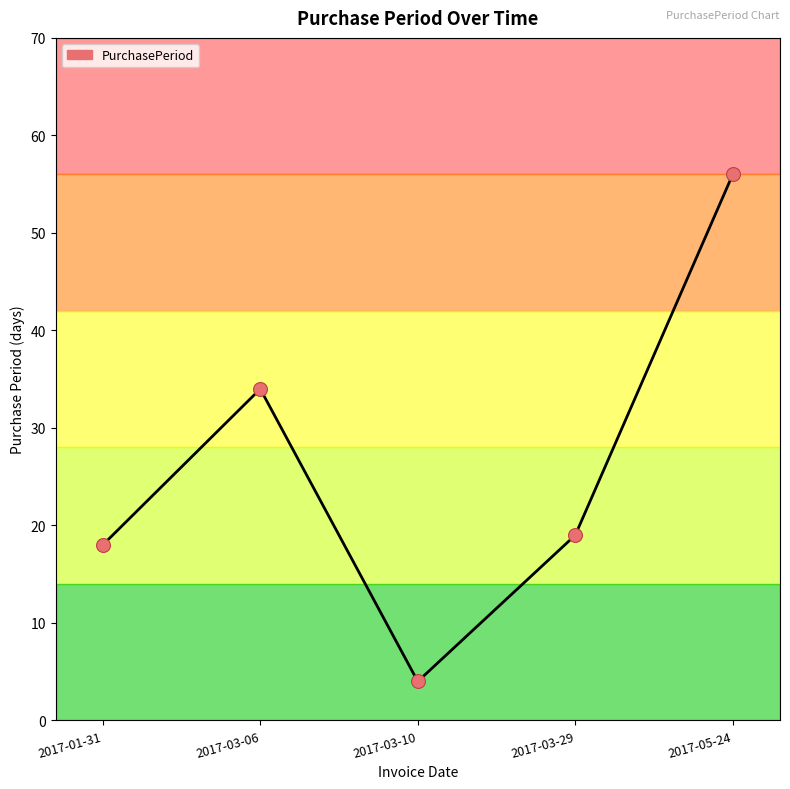

Between 2017-03-06 and 2017-05-24, which is larger?

2017-05-24